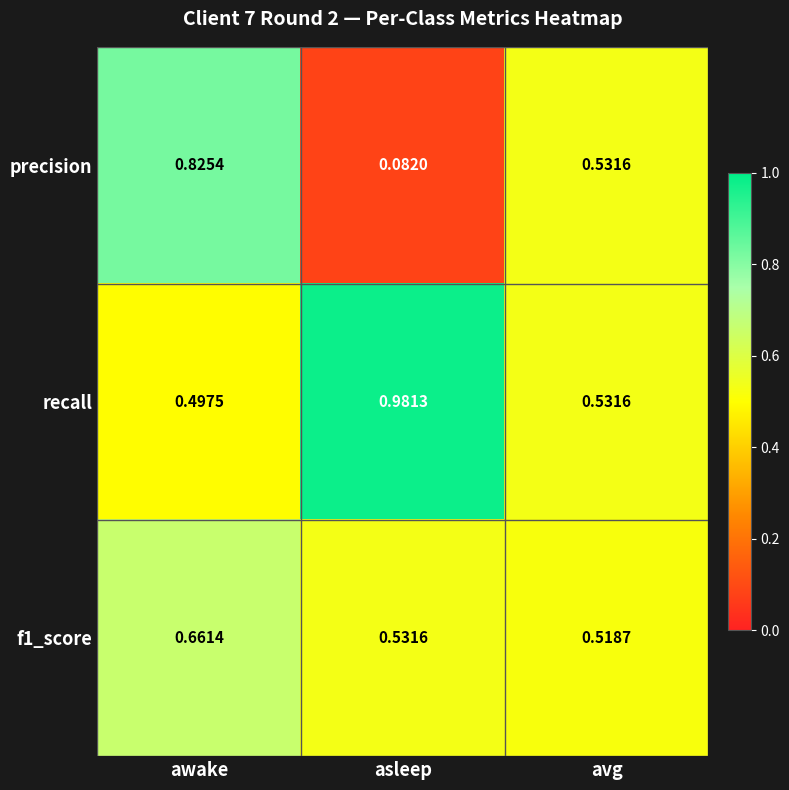

Rank the series by their average value, from lowest to highest.

precision, f1_score, recall